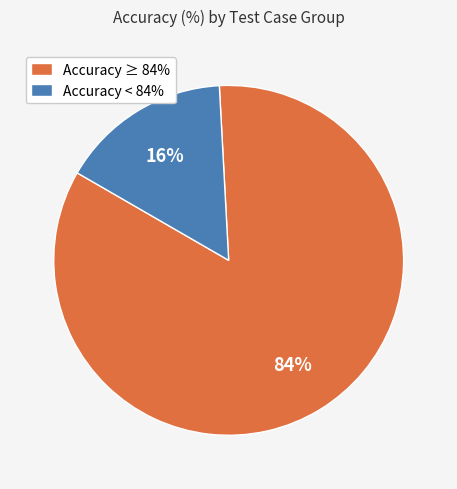

True or false: Accuracy < 84% accounts for 29% of the total.

False